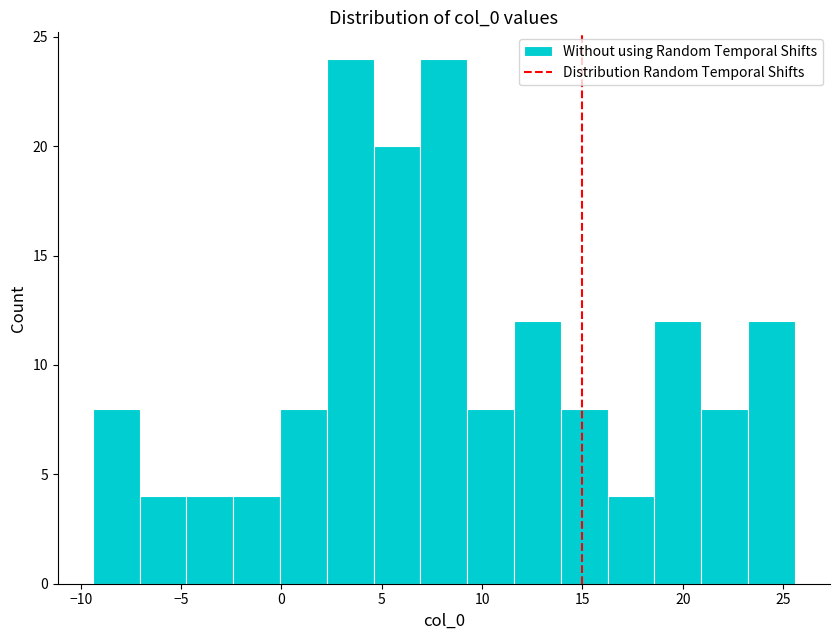

What is the height of the bar covering -7.0 to -4.5 on the x-axis? Neither the bar edges nor the heights are printed on the chart, so give them approximately, as read against the axes.

4